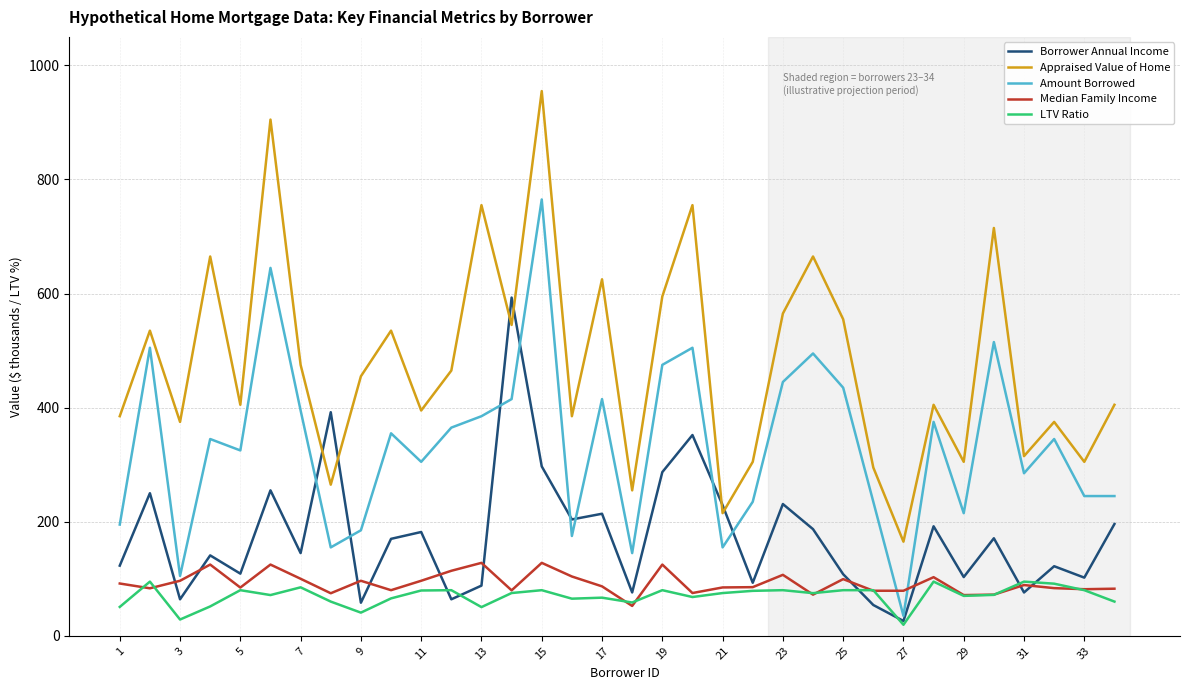

Which series has the largest range (max minus min)?

Appraised Value of Home